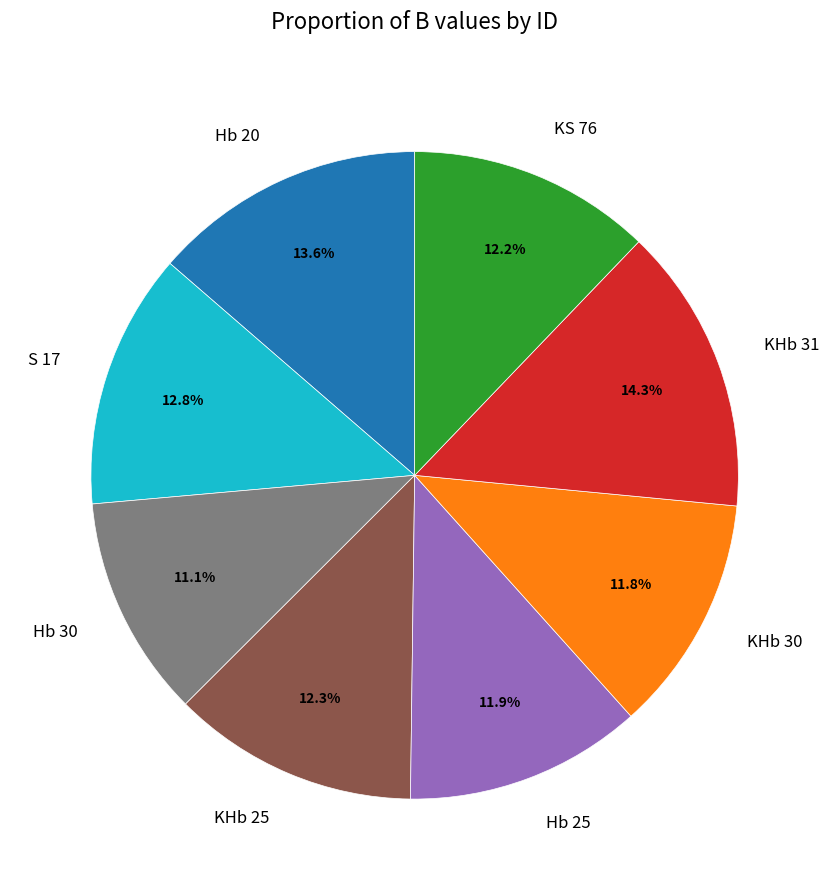

What is the ratio of the value at KHb 25 to the value at KHb 31?

0.9